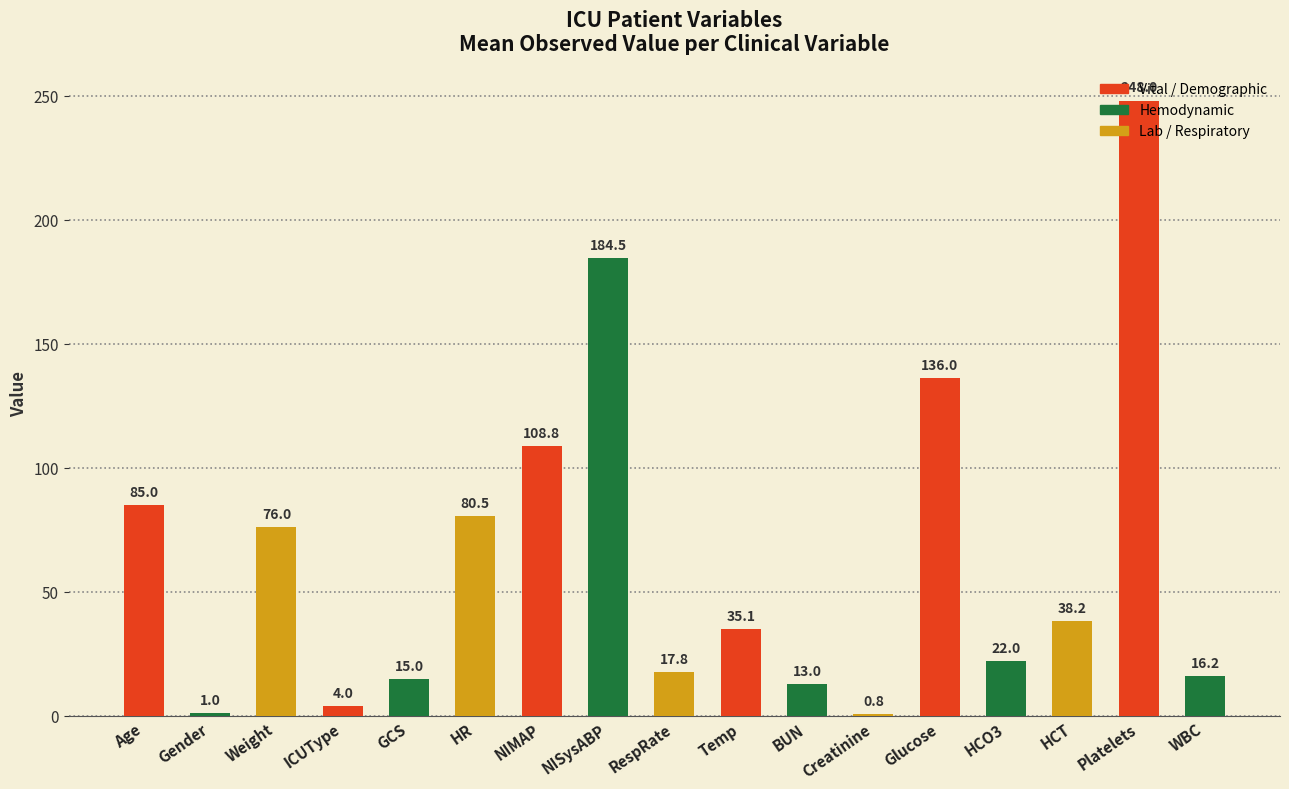

Reading left to right, extract all data points from this chart.

85.0	1.0	76.0	4.0	15.0	80.5	108.8	184.5	17.8	35.1	13.0	0.8	136.0	22.0	38.2	248.0	16.2